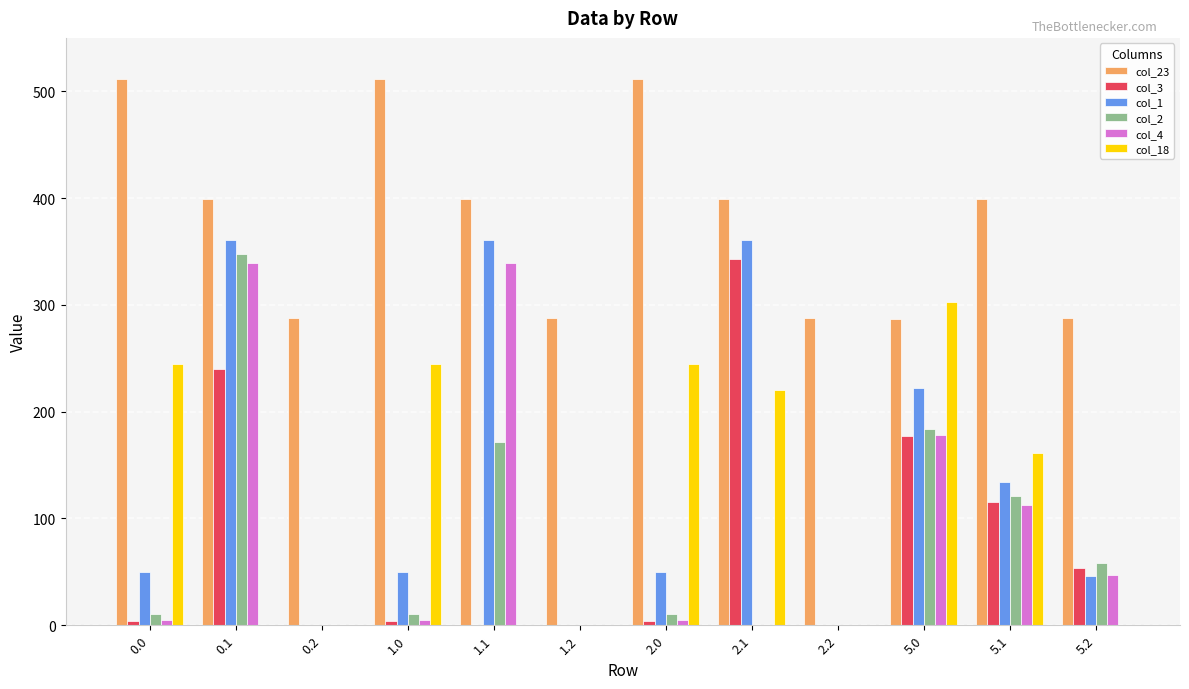

Between 1.1 and 2.2, which series saw the biggest shift?

col_1